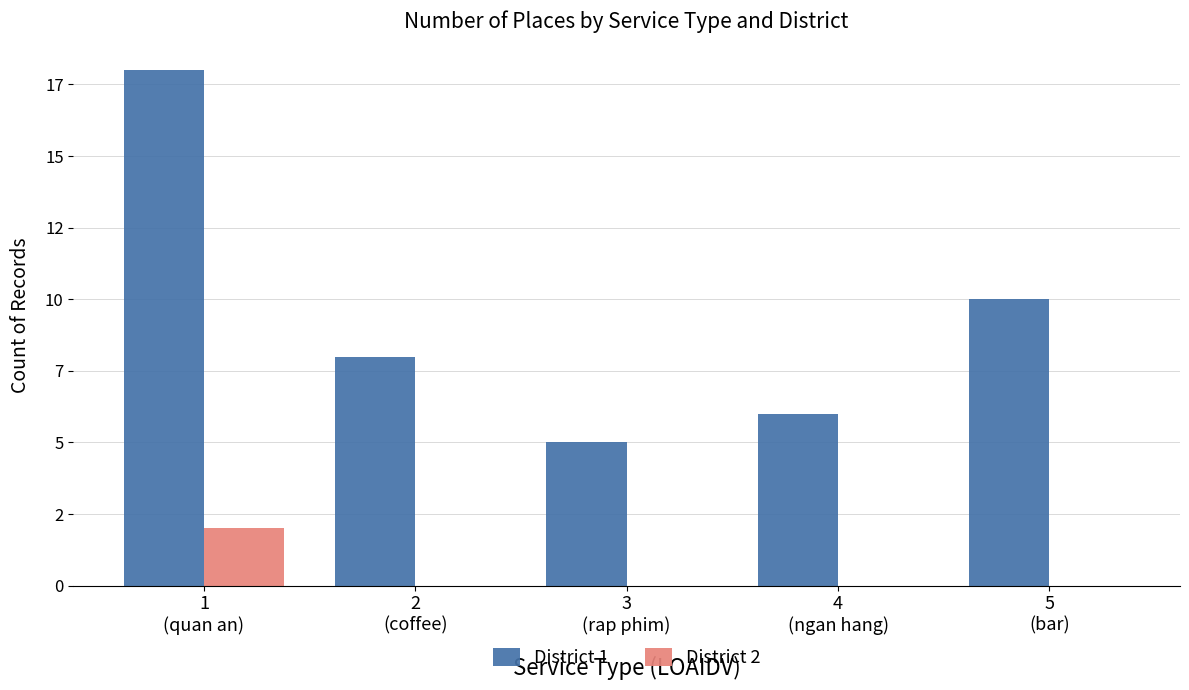

What is the difference between the maximum and second lowest values in the District 1 series?

12